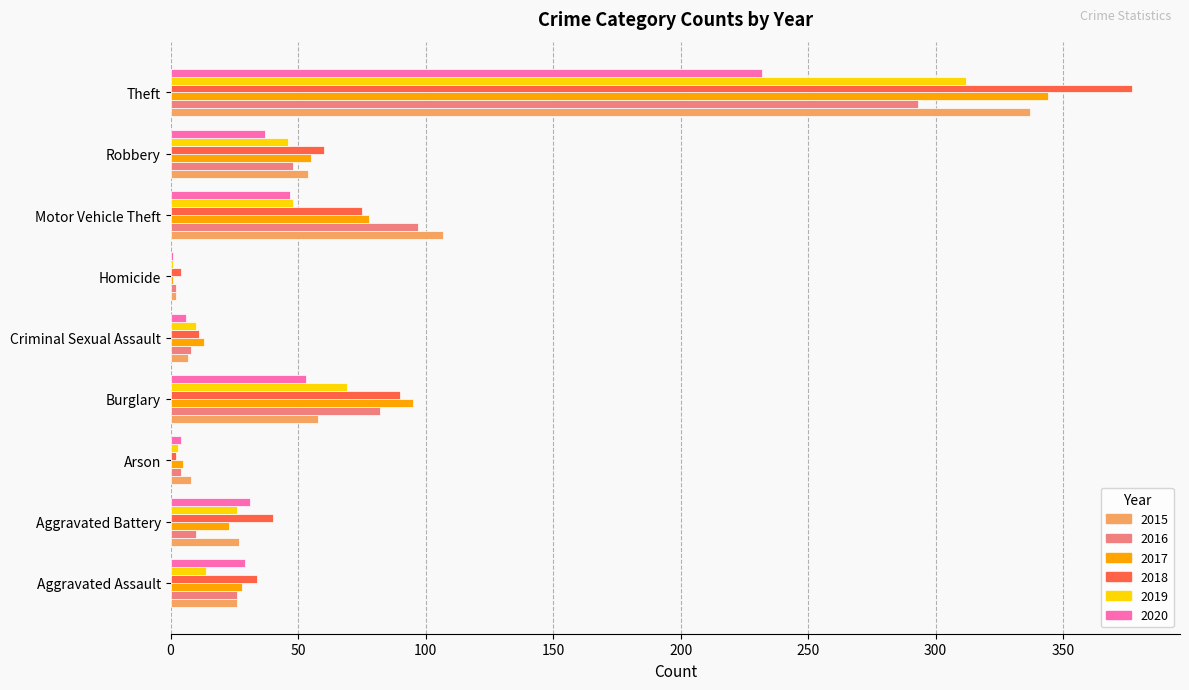

Is it true that 2018 equals 40 at Aggravated Battery?

True